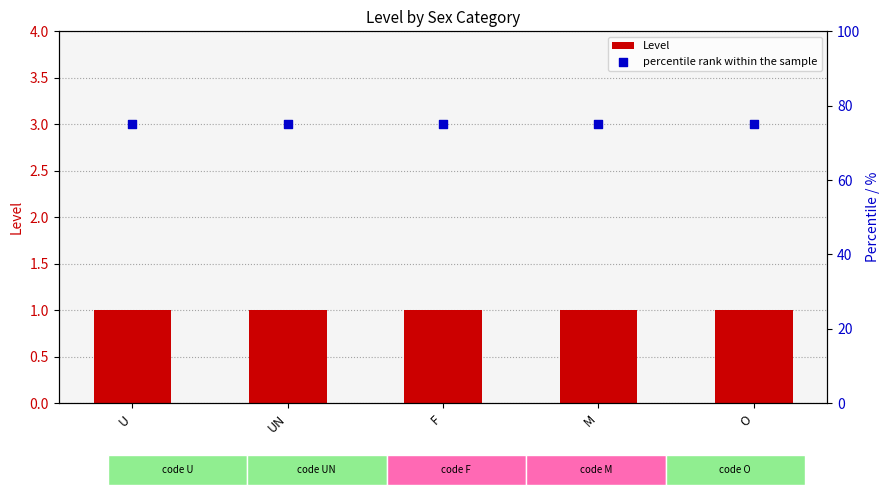

Is the value of percentile rank within the sample at U greater than the value of Level at U?

Yes